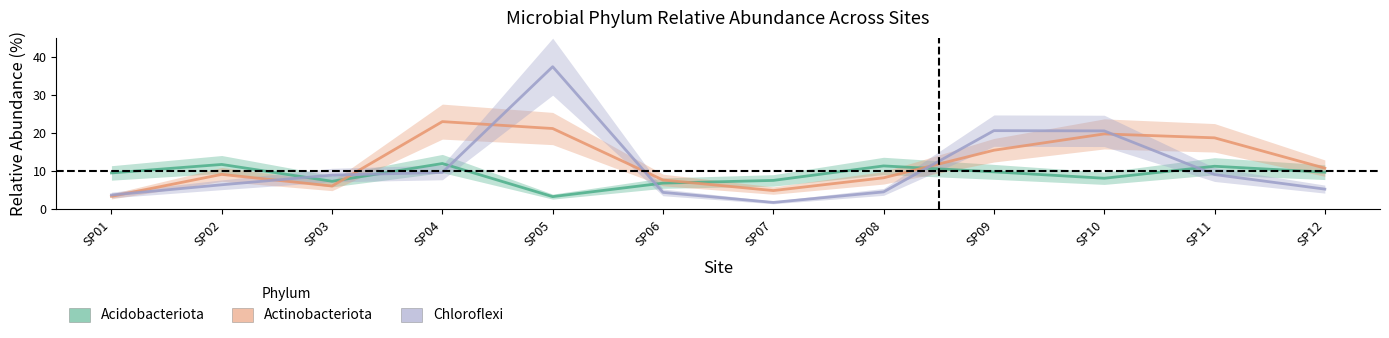

Between SP05 and SP11, which is larger?

SP11